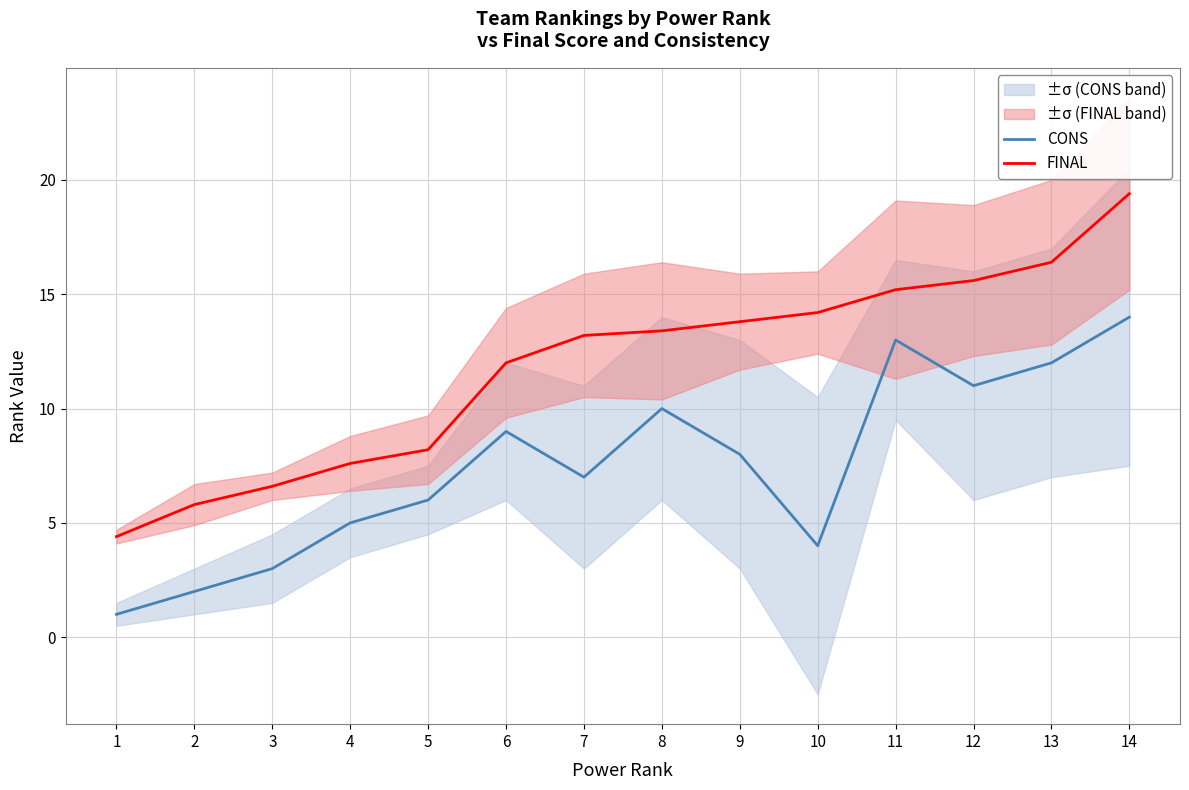

The FINAL series shows 4.4 at 1. True or false?

True